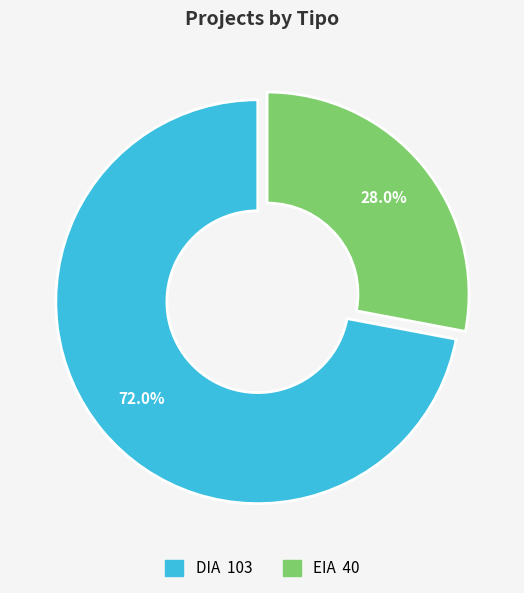

To the nearest percent, what portion does DIA represent?

72%